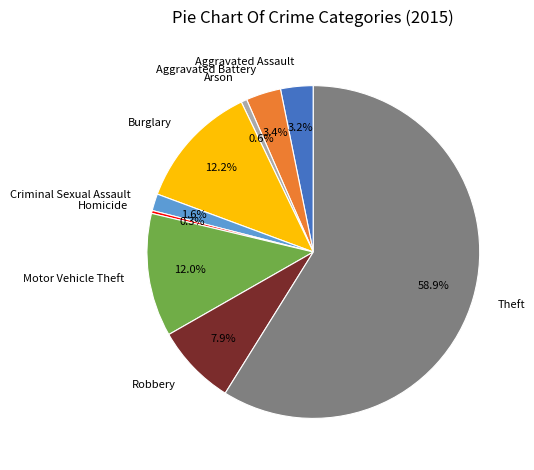

What is the largest slice in the pie chart?

Theft